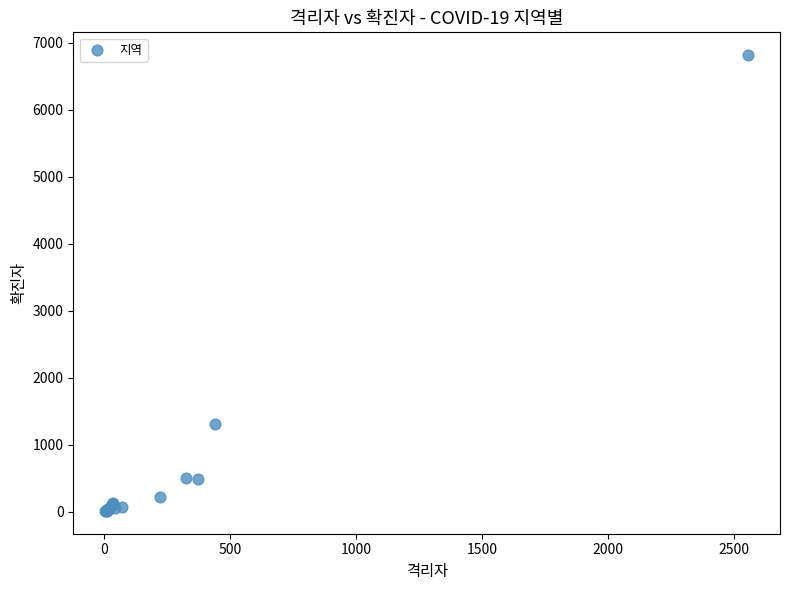

What Y value in the scatter plot is closest to 3411?

1302